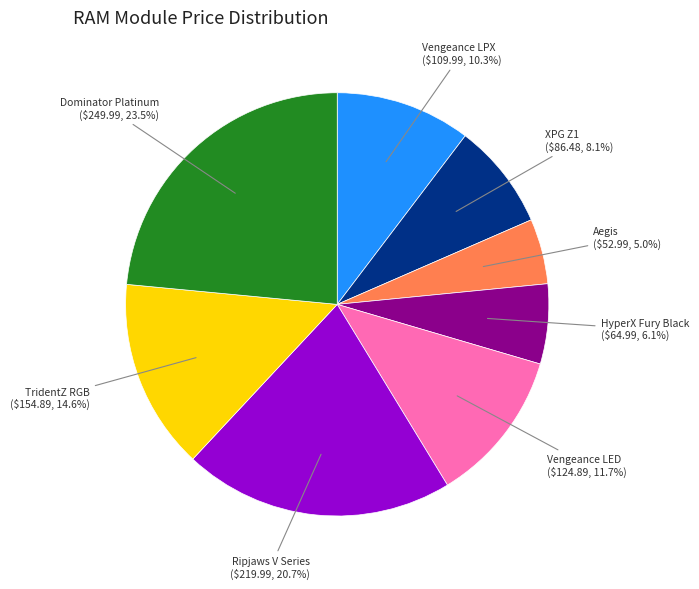

How much of the chart is everything except Aegis?

95.0%